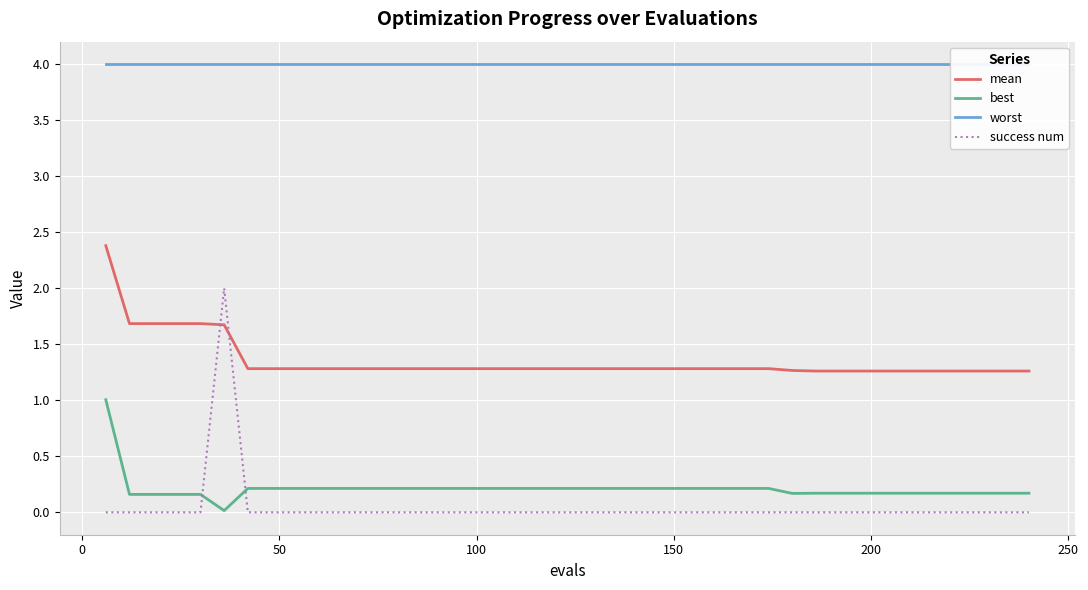

What is the sum of all success num values?

2.0